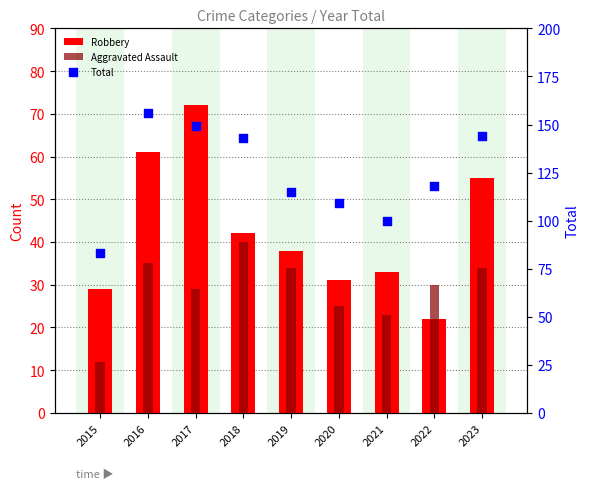

At how many categories does at least one series exceed 112?

6